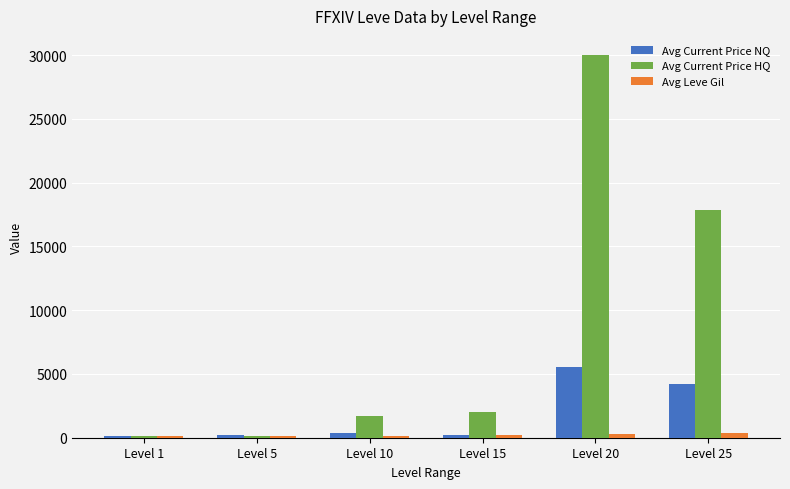

How many bars are there in total?

18